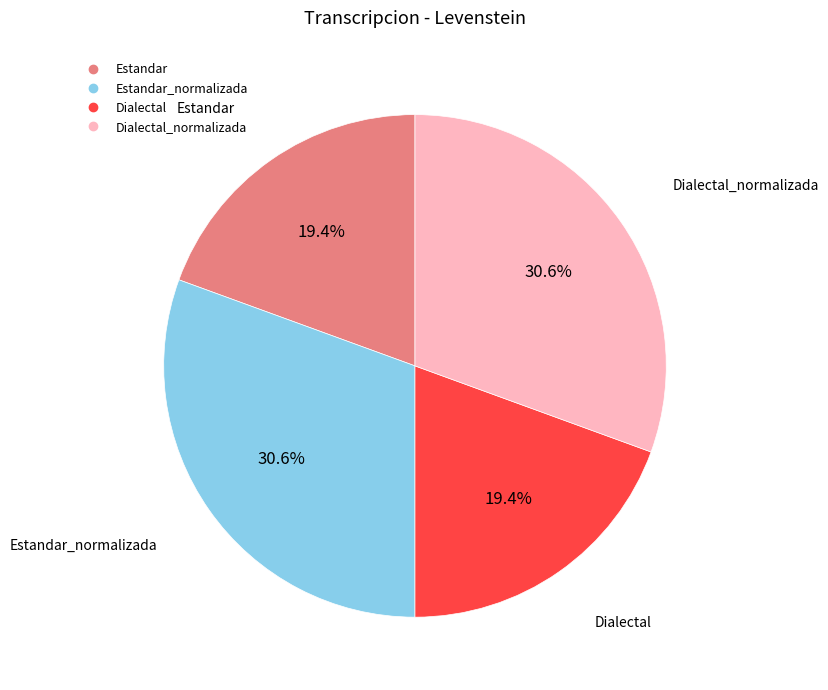

Count the number of slices in the pie.

4